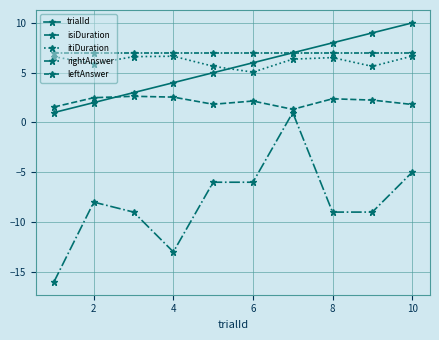

How many negative values does the rightAnswer series have?

9